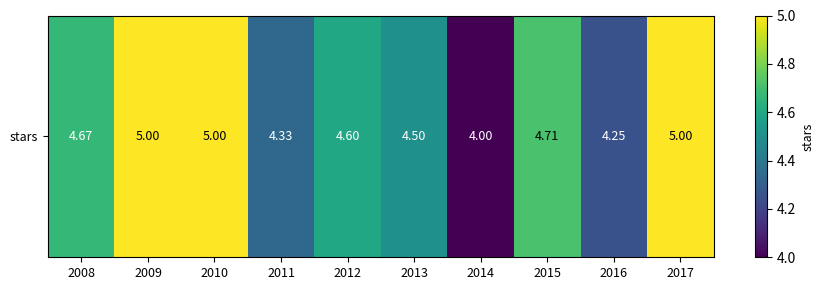

What is the sum of the values at 2010 and 2017?

10.0